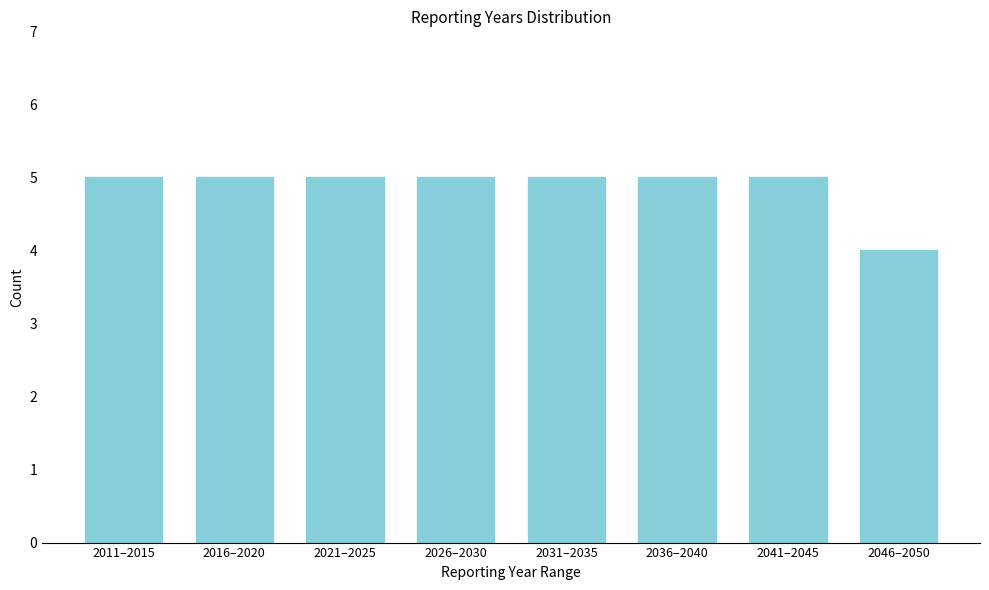

Reading left to right, what are all the values shown in this chart?

2011–2015=5	2016–2020=5	2021–2025=5	2026–2030=5	2031–2035=5	2036–2040=5	2041–2045=5	2046–2050=4